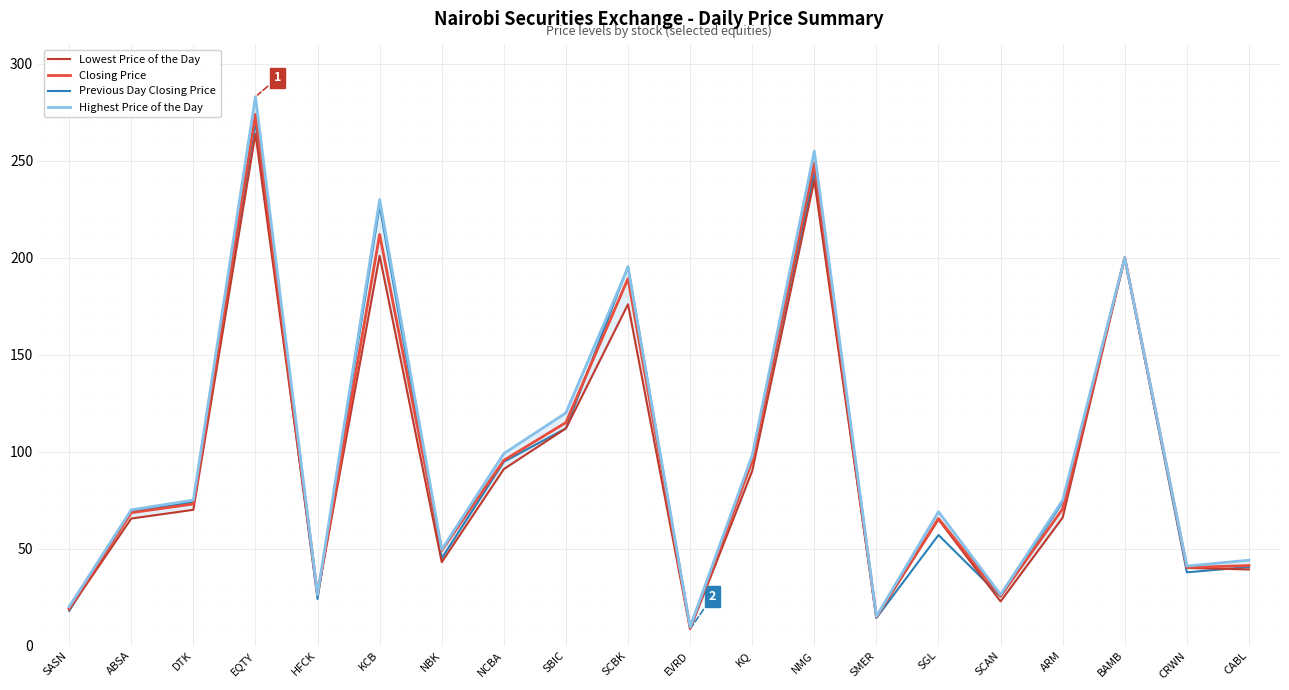

What is the maximum value for Highest Price of the Day?

283.0